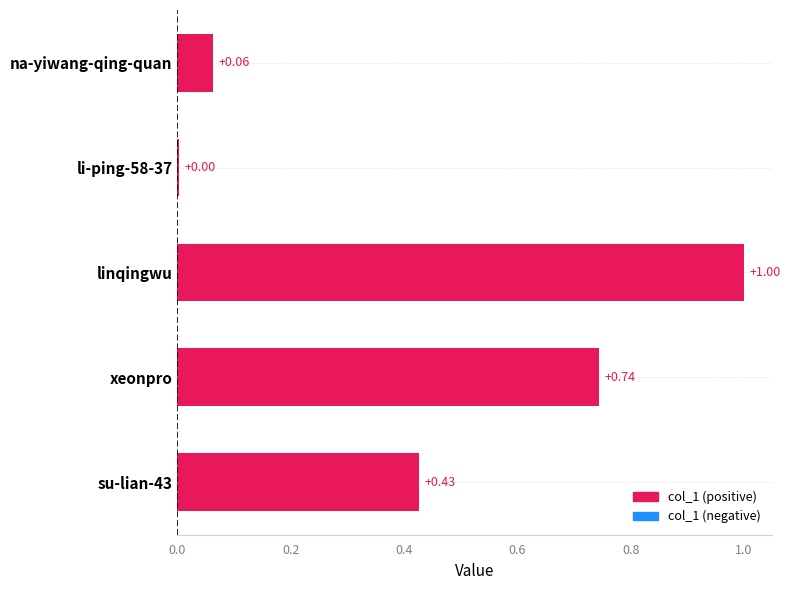

What is the sum of the values at xeonpro and linqingwu?

1.7